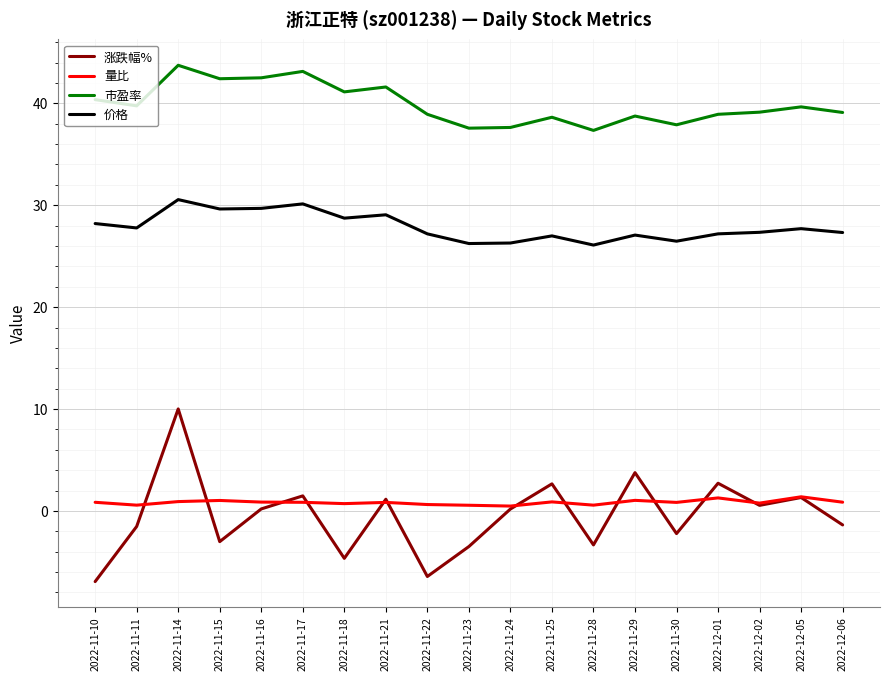

Is the value of 量比 at 2022-12-05 greater than the value of 涨跌幅% at 2022-12-01?

No